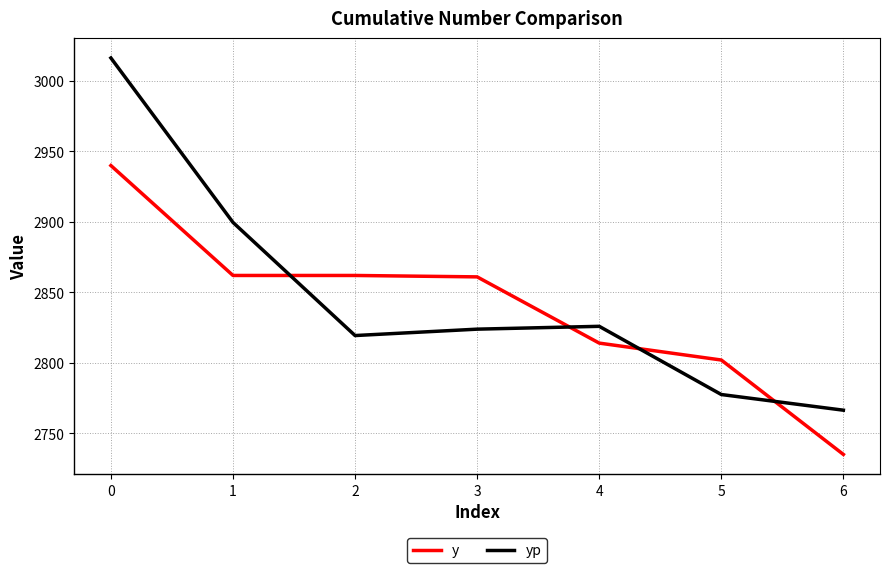

What is the total value across all series at 2?

5681.4